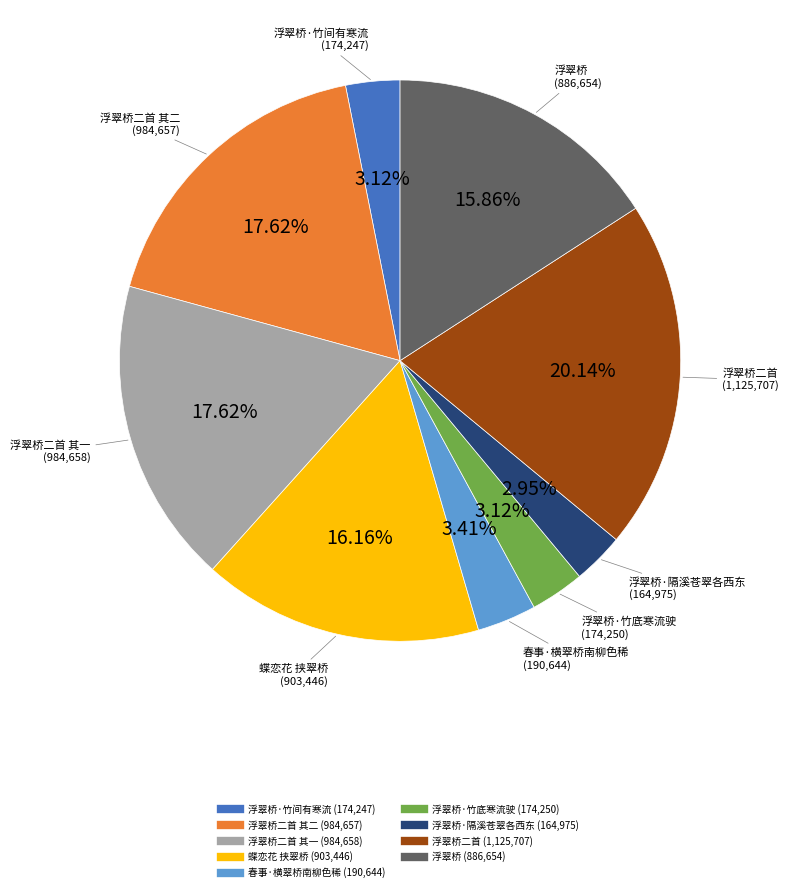

Is there a majority slice in this chart?

No